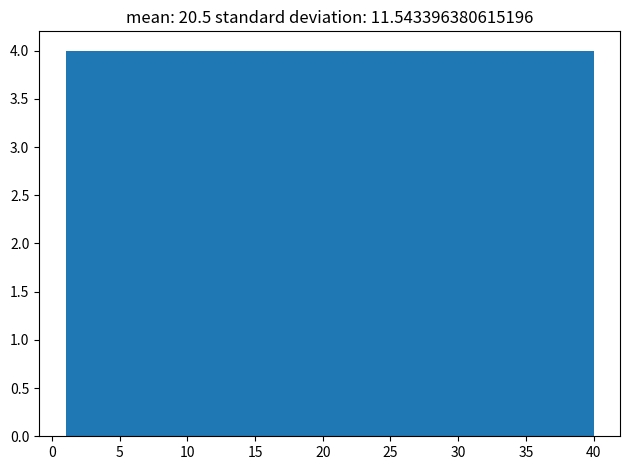

Reading left to right, transcribe this chart: for each bar, give the range it covers on the x-axis and its height. Neither the bar edges nor the heights are printed on the chart, so give them approximately, as read against the axes.

1.0 to 4.9: 4
4.9 to 8.8: 4
8.8 to 12.7: 4
12.7 to 16.6: 4
16.6 to 20.5: 4
20.5 to 24.4: 4
24.4 to 28.3: 4
28.3 to 32.2: 4
32.2 to 36.1: 4
36.1 to 40.0: 4